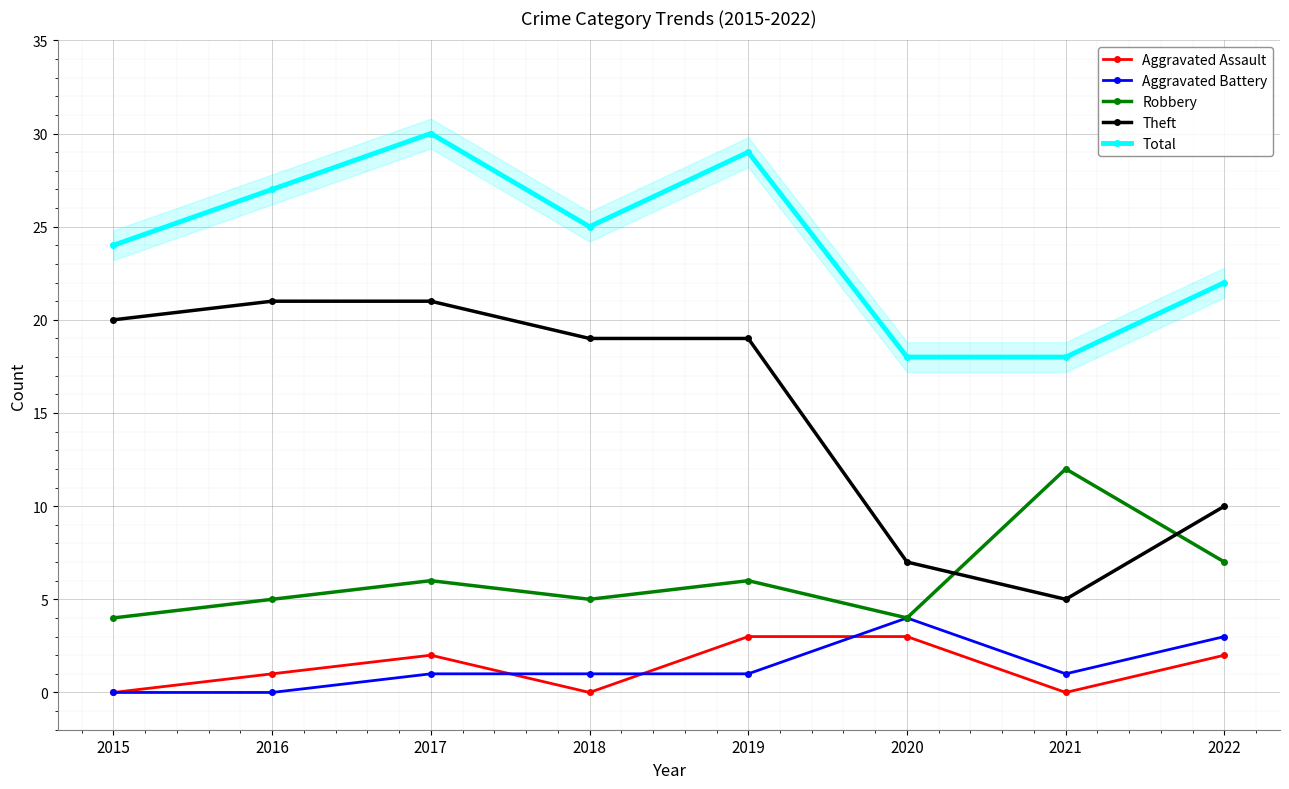

The value of Aggravated Battery at 2017 is 1. True or false?

True